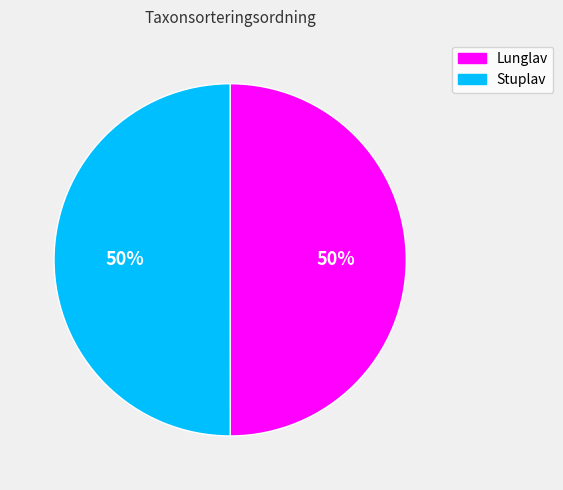

Is it true that Stuplav is 59% of the pie?

False